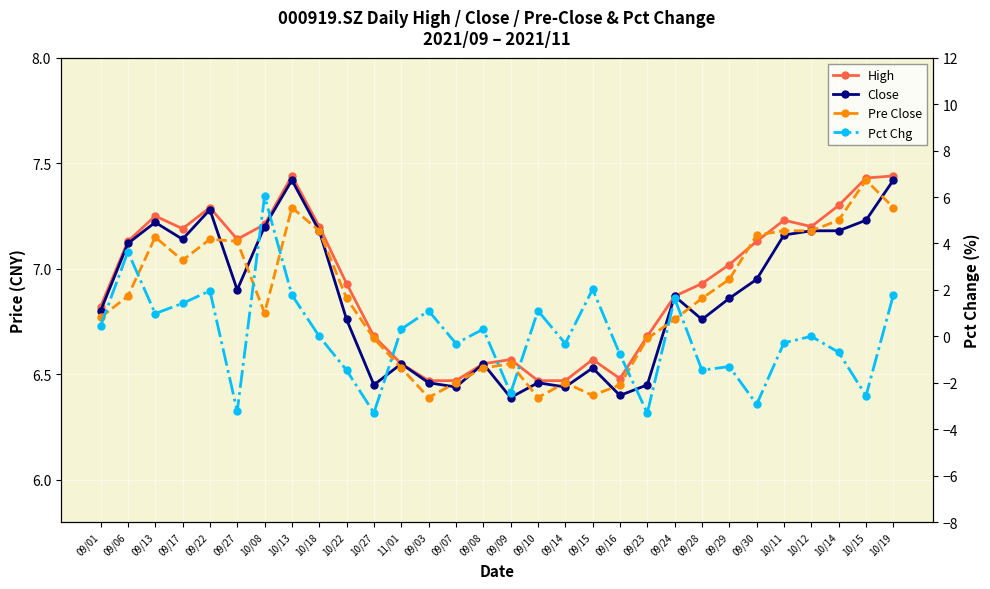

Which category has the lowest value in the Pct Chg series?

10/27